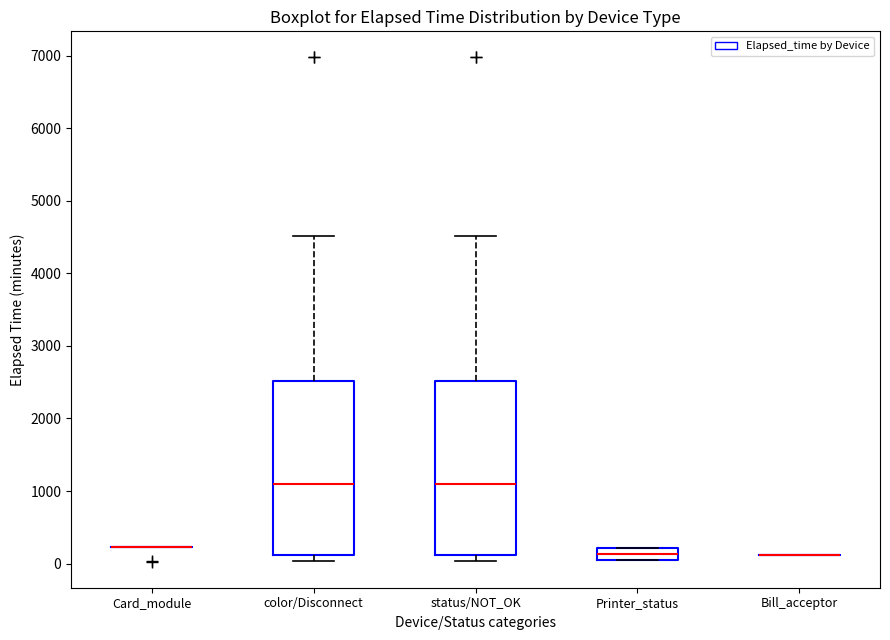

Reading left to right, read every box against the y-axis: the position of its median line, the range the box covers, and the ends of its whiskers. The values are not printed on the chart, so give them approximately, as read against the axis.

Card_module: box collapsed to a line at 200, whiskers 200 to 200
color/Disconnect: median 1100, box 100 to 2500, whiskers 0 to 4500
status/NOT_OK: median 1100, box 100 to 2500, whiskers 0 to 4500
Printer_status: median 100, box 0 to 200, whiskers 0 to 200
Bill_acceptor: box collapsed to a line at 100, whiskers 100 to 100